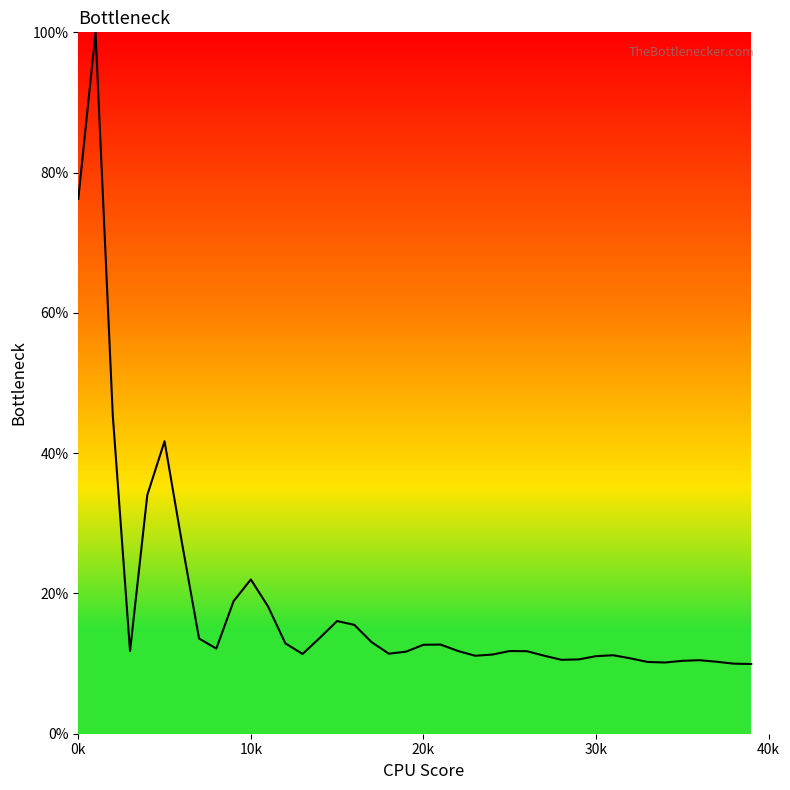

Does the chart display data point markers on the line(s)?

No